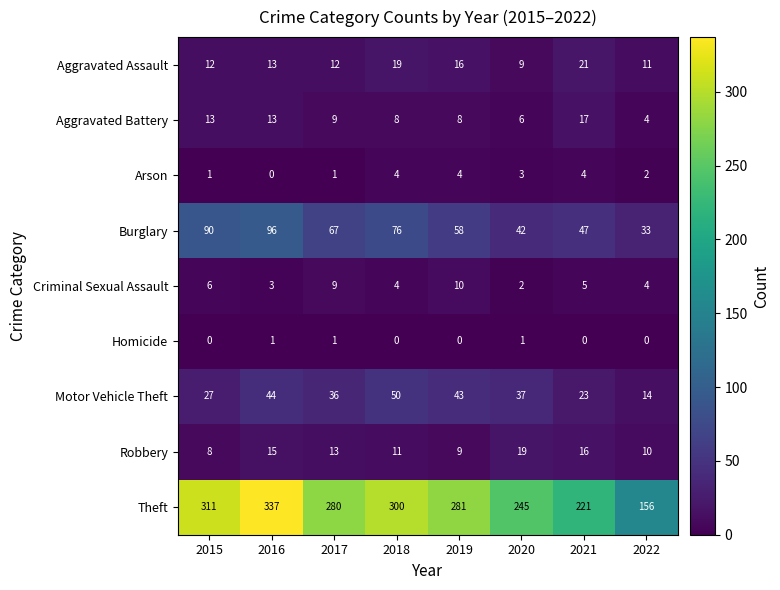

How many series are shown in this chart?

9